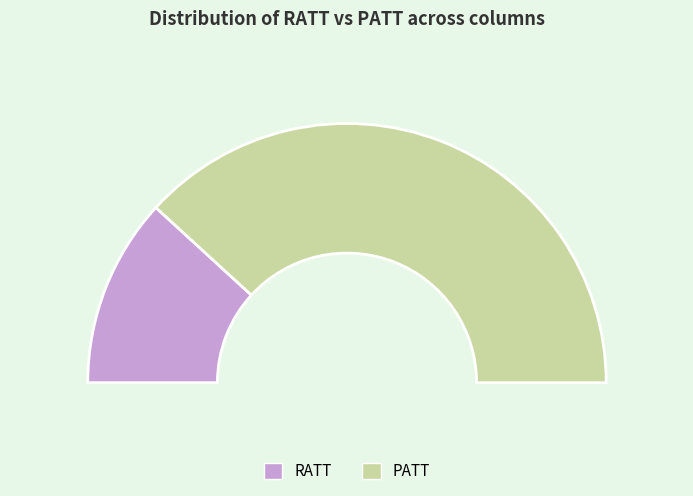

Approximately how many times larger is the value at RATT 2N5- compared to PATT 2N5-?

0.3